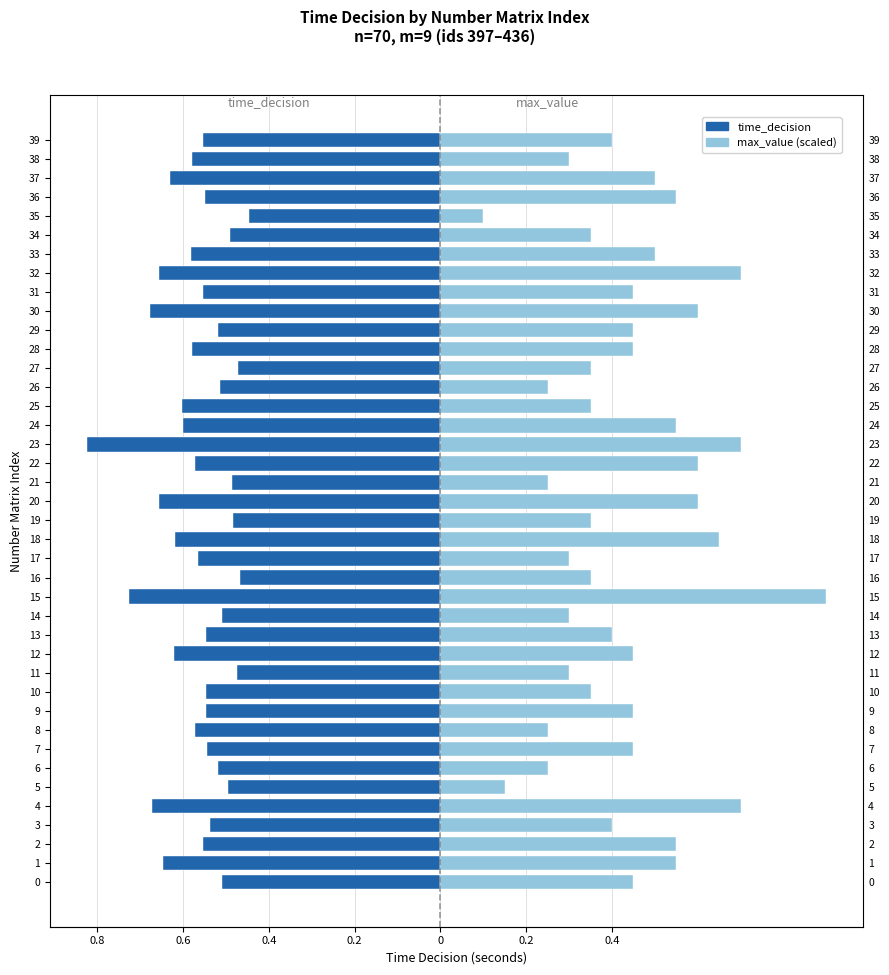

What is the difference between the maximum and minimum values in the time_decision series?

0.4